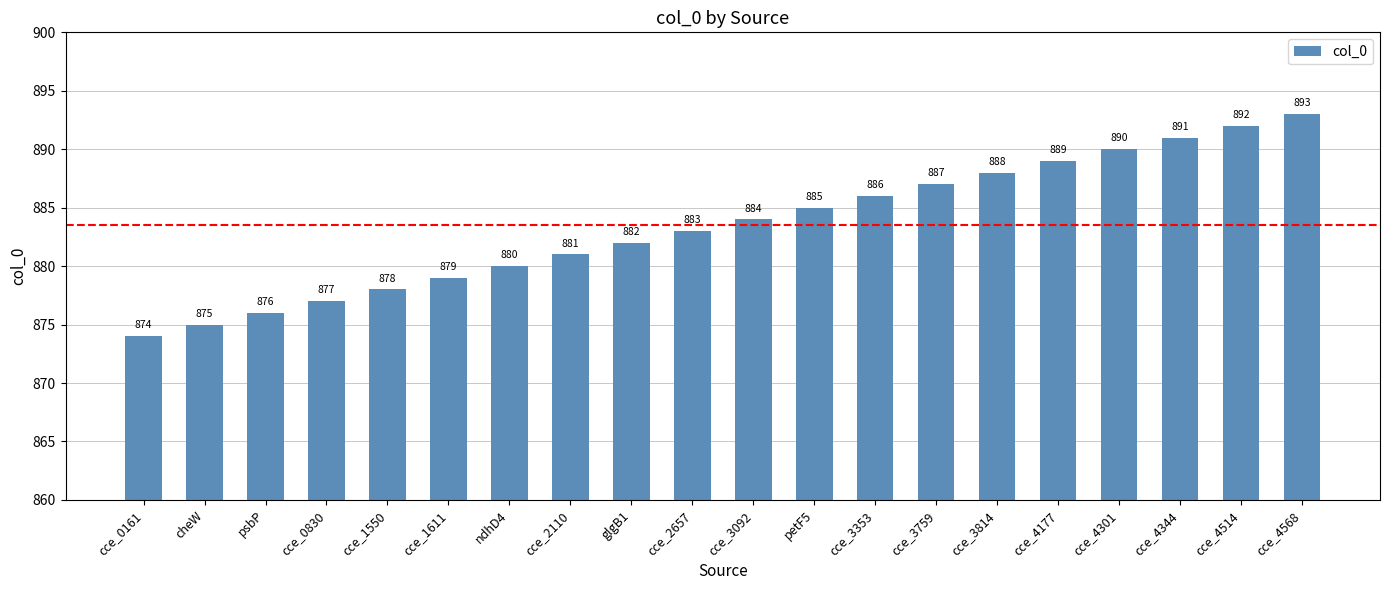

Approximately how many times larger is the value at cheW compared to cce_4514?

1.0